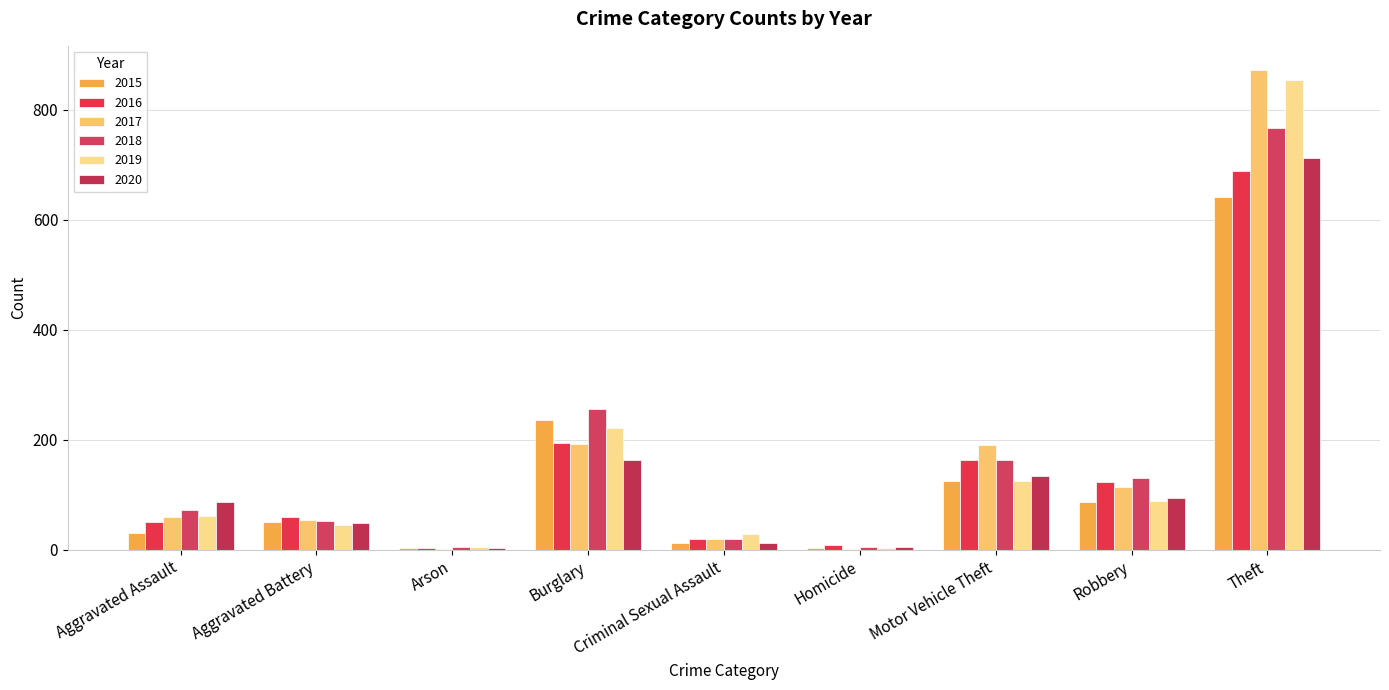

How many series are shown in this chart?

6